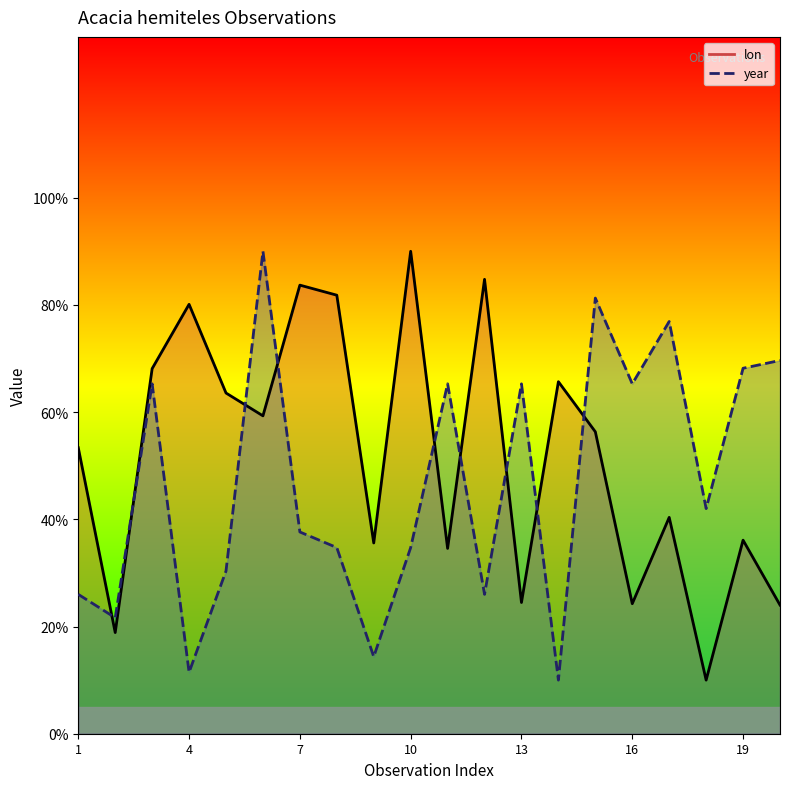

True or false: year and lon cross at least once.

True